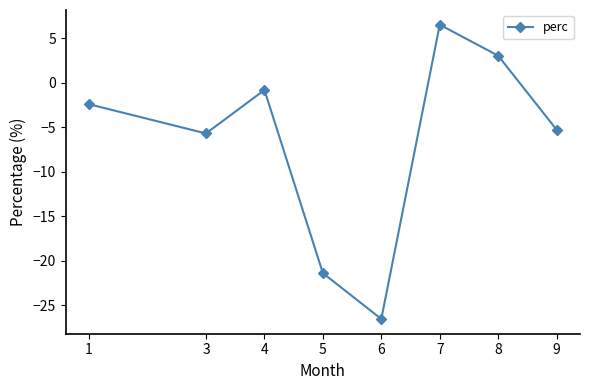

At which label does the data first exceed -2?

4